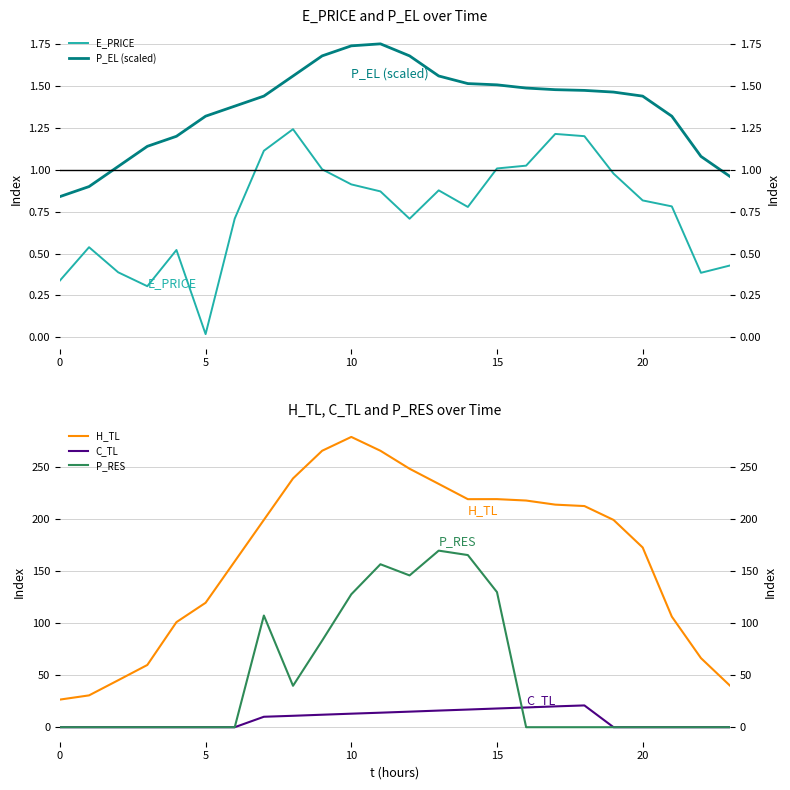

Where is the first local minimum for P_RES?

8